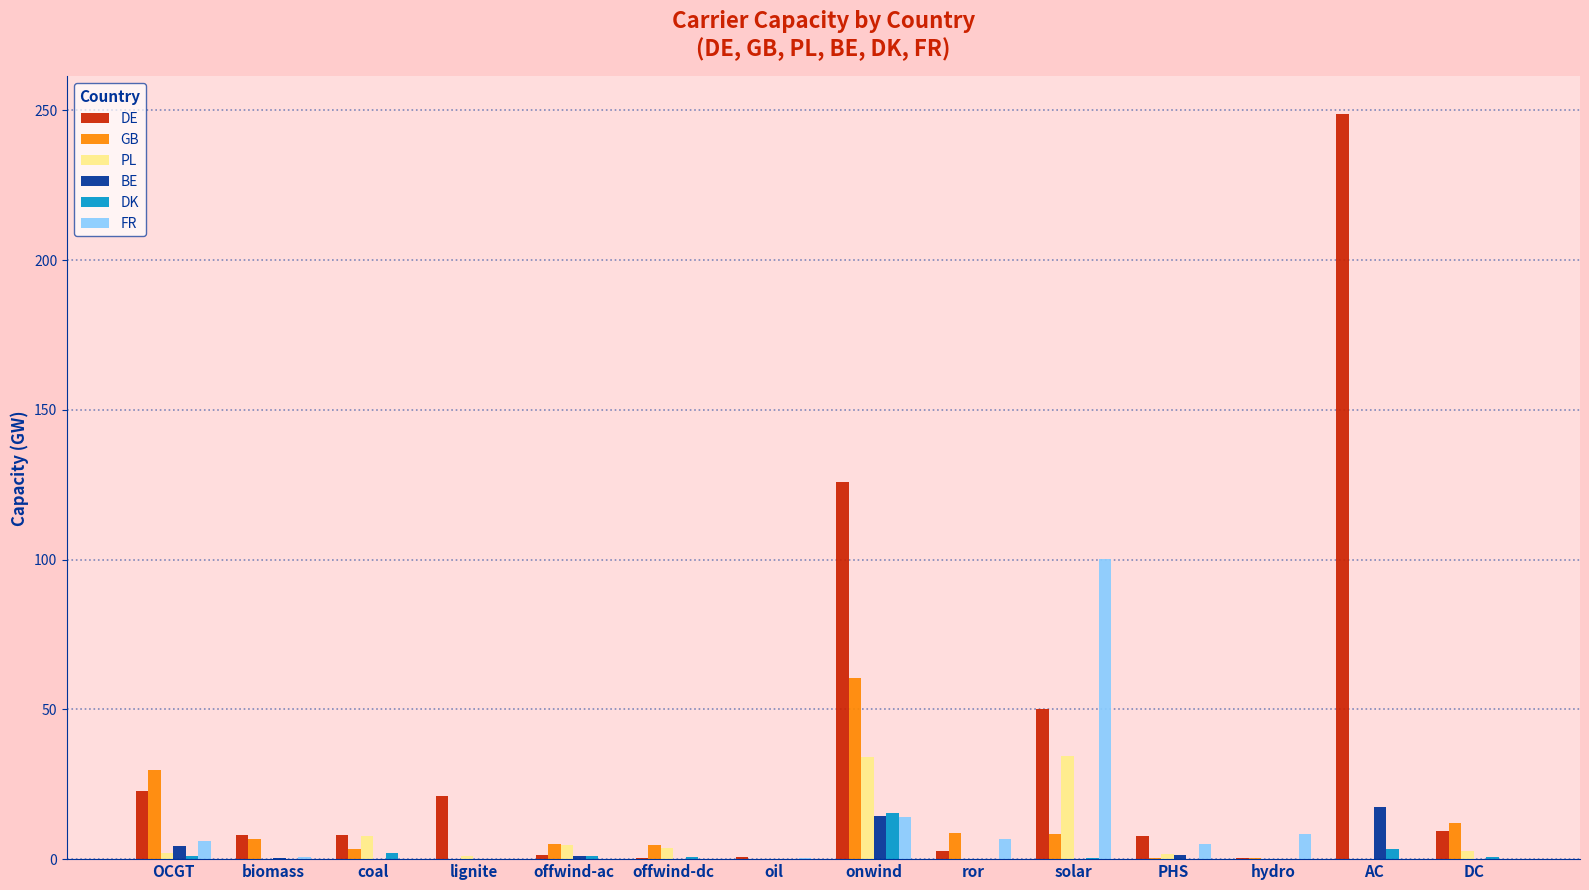

What is the average value of the DE series?

36.3